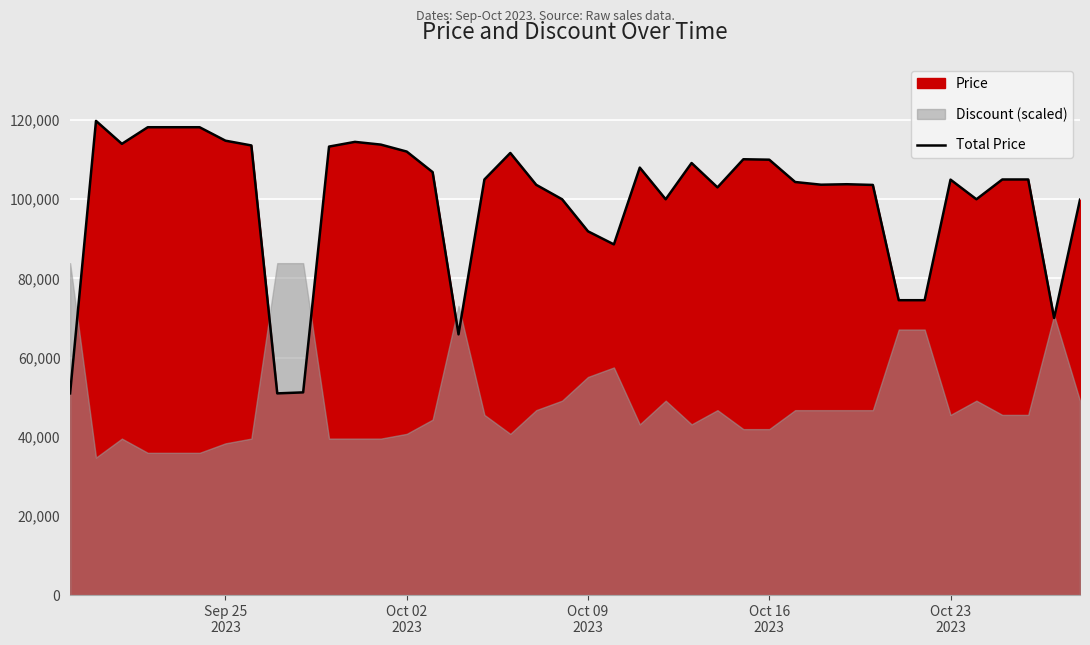

What is the maximum value for Total Price?

119800